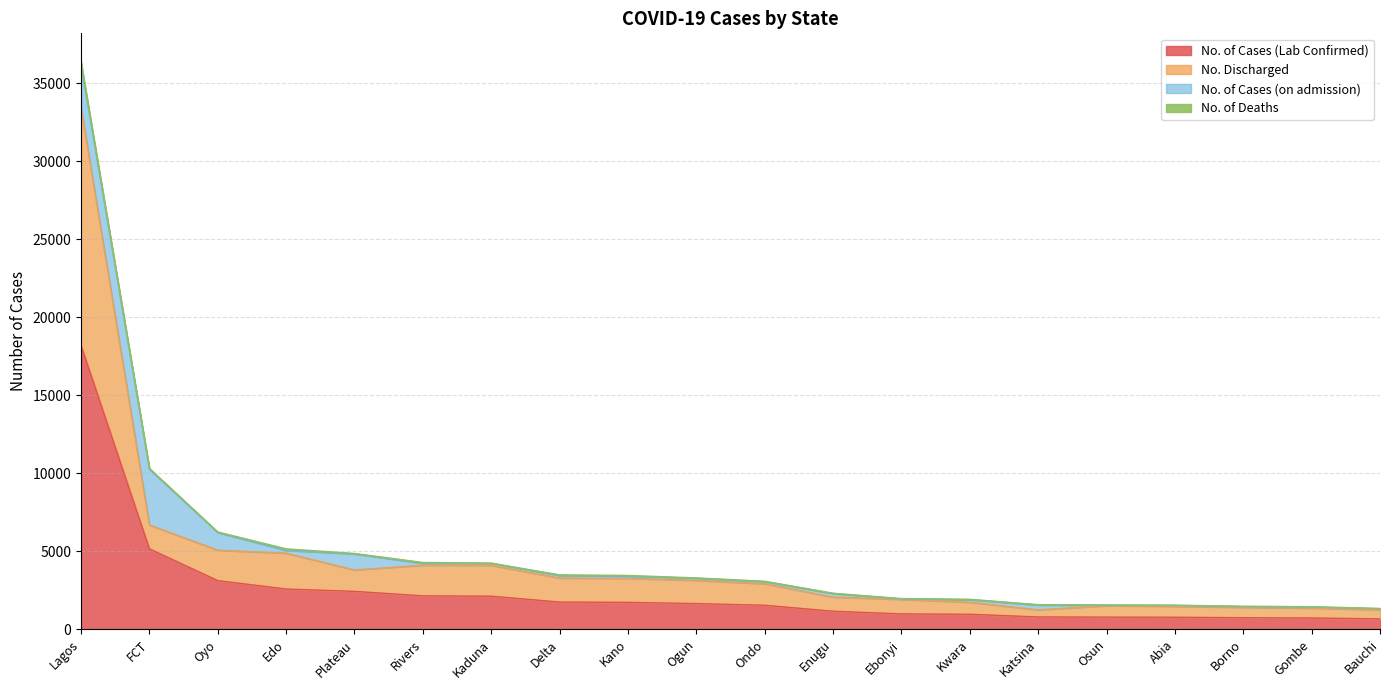

Does the chart have visible grid lines?

Yes